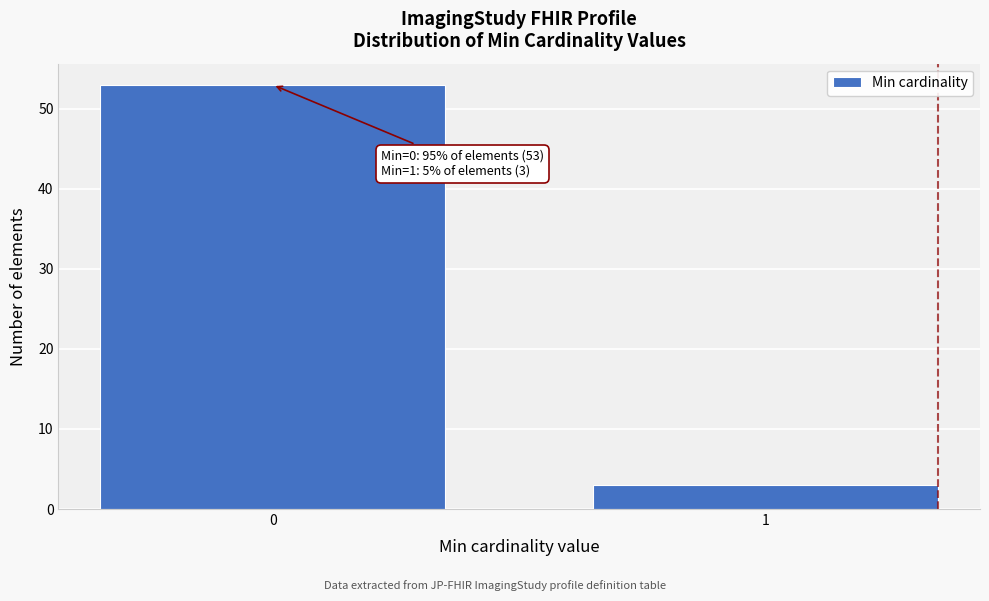

Reading left to right, extract all data points from this chart.

0=53	1=3